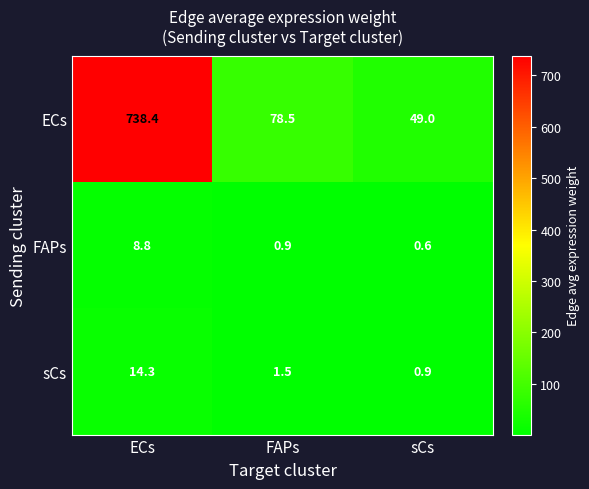

At sCs, list the series in order from smallest to largest.

FAPs, sCs, ECs